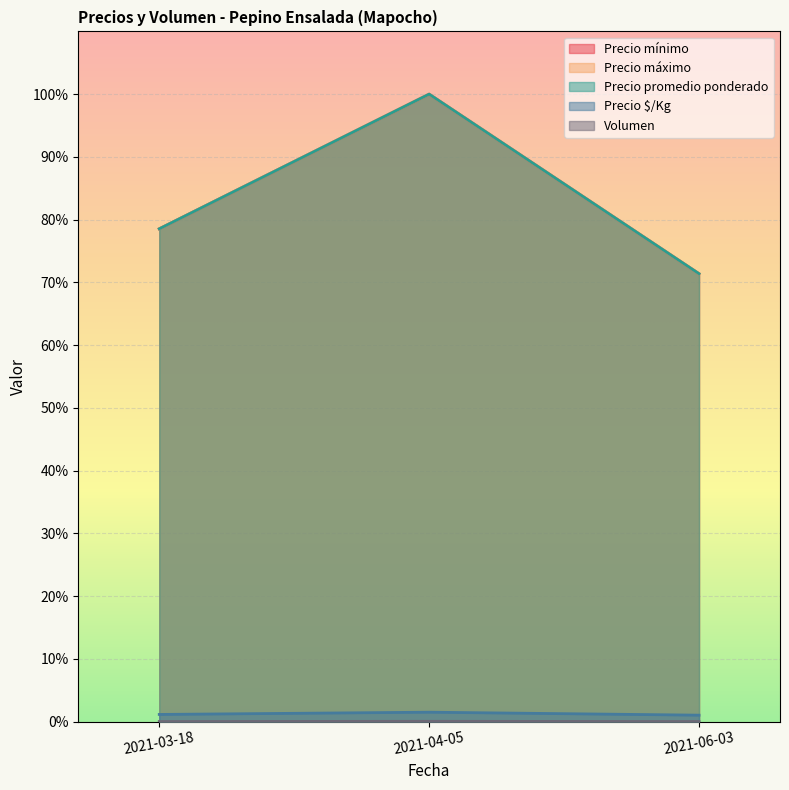

What is the difference between the highest and lowest values at 2021-06-03?

71.4